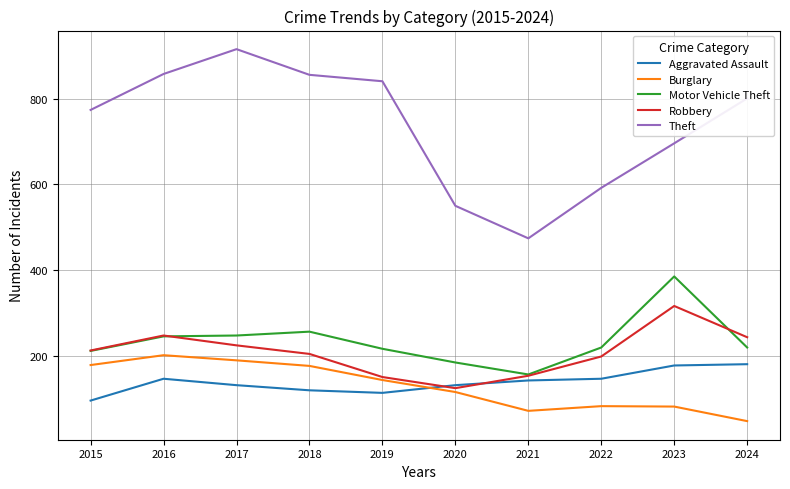

True or false: Robbery and Theft intersect in this chart.

False